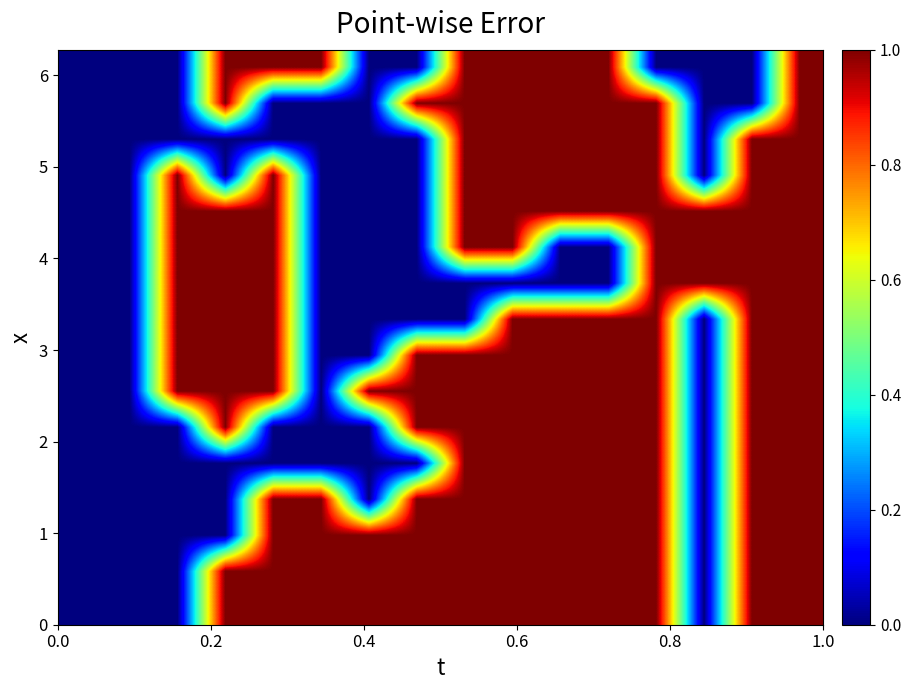

What is the greatest value displayed?

1